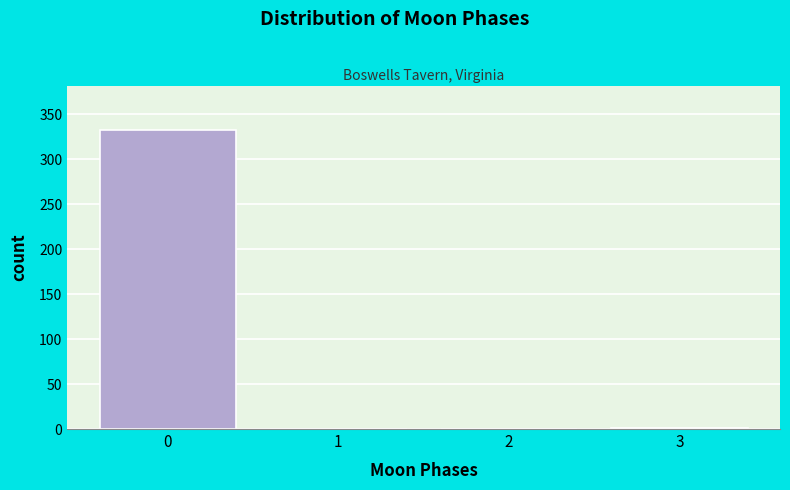

What is the sum of all values?

333